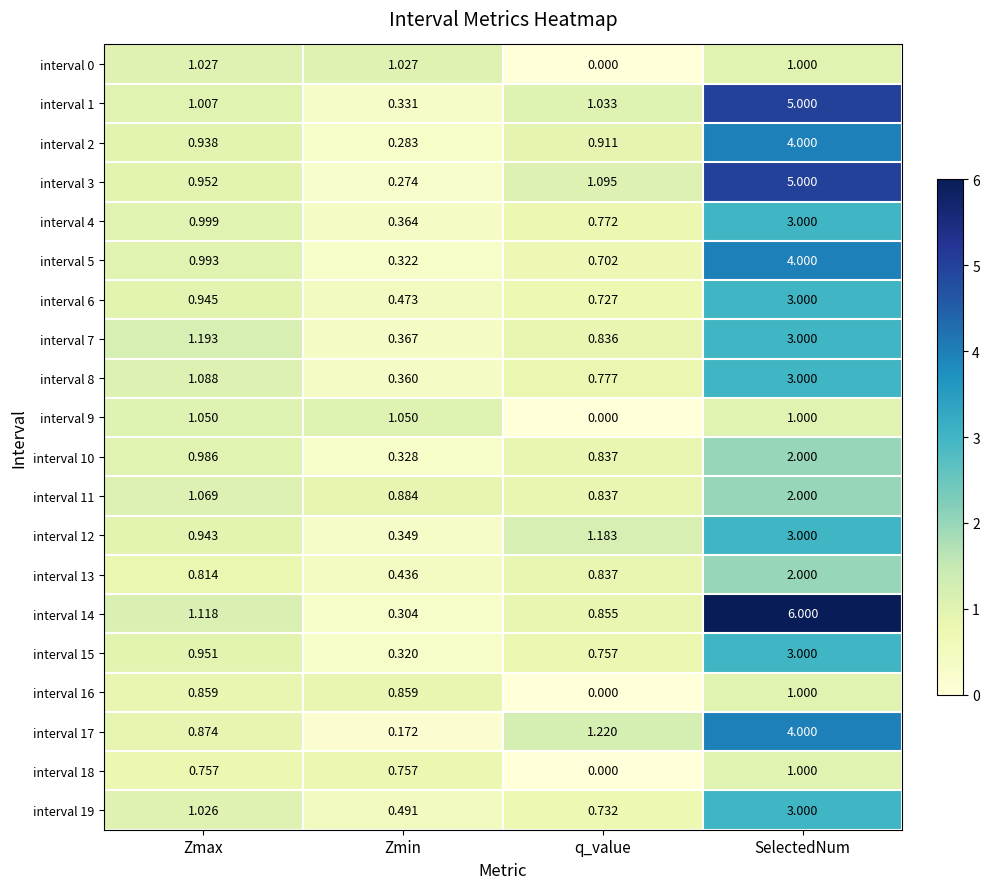

Which series changed the most between q_value and SelectedNum?

interval 14